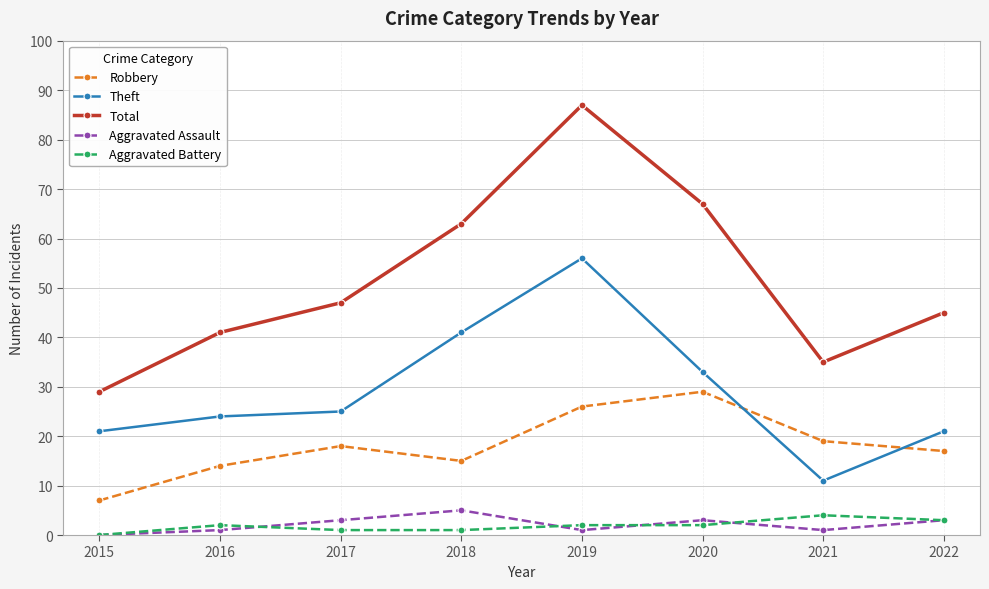

What are all the series names shown in the legend?

Robbery, Theft, Total, Aggravated Assault, Aggravated Battery